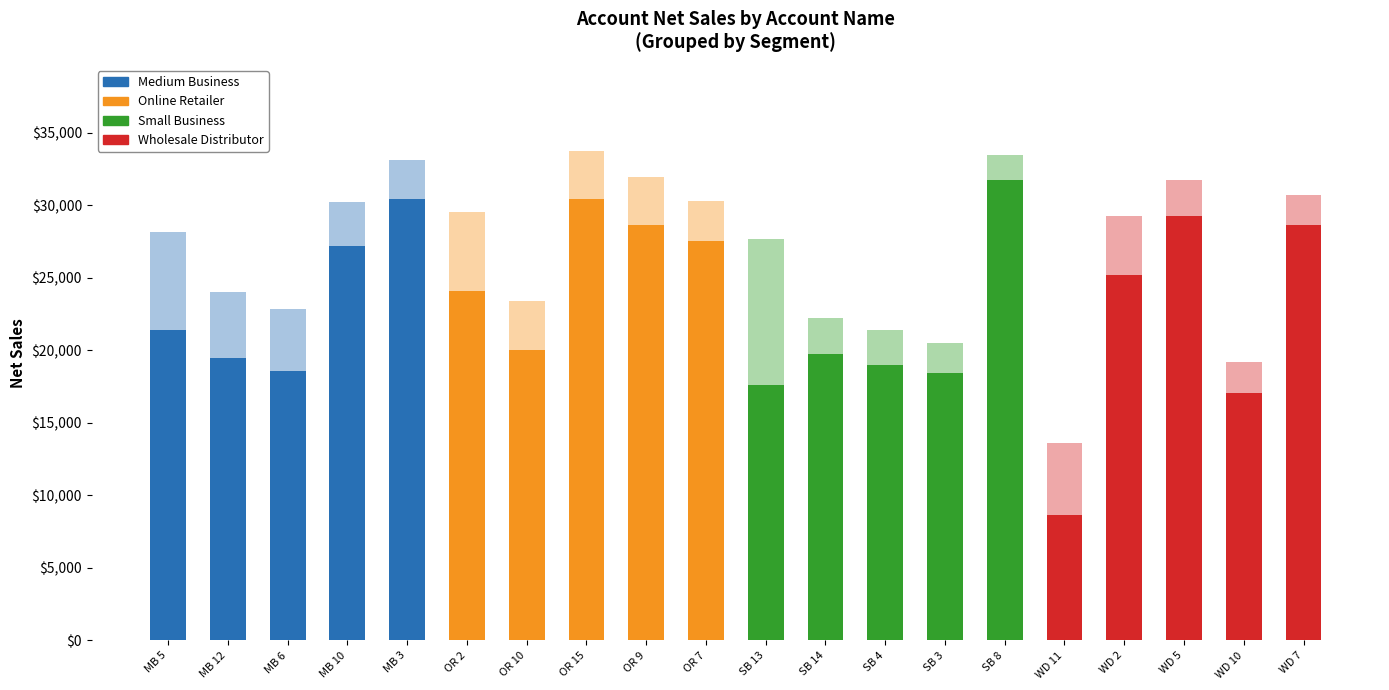

What is the label of the 2nd bar from the right?

WD 10